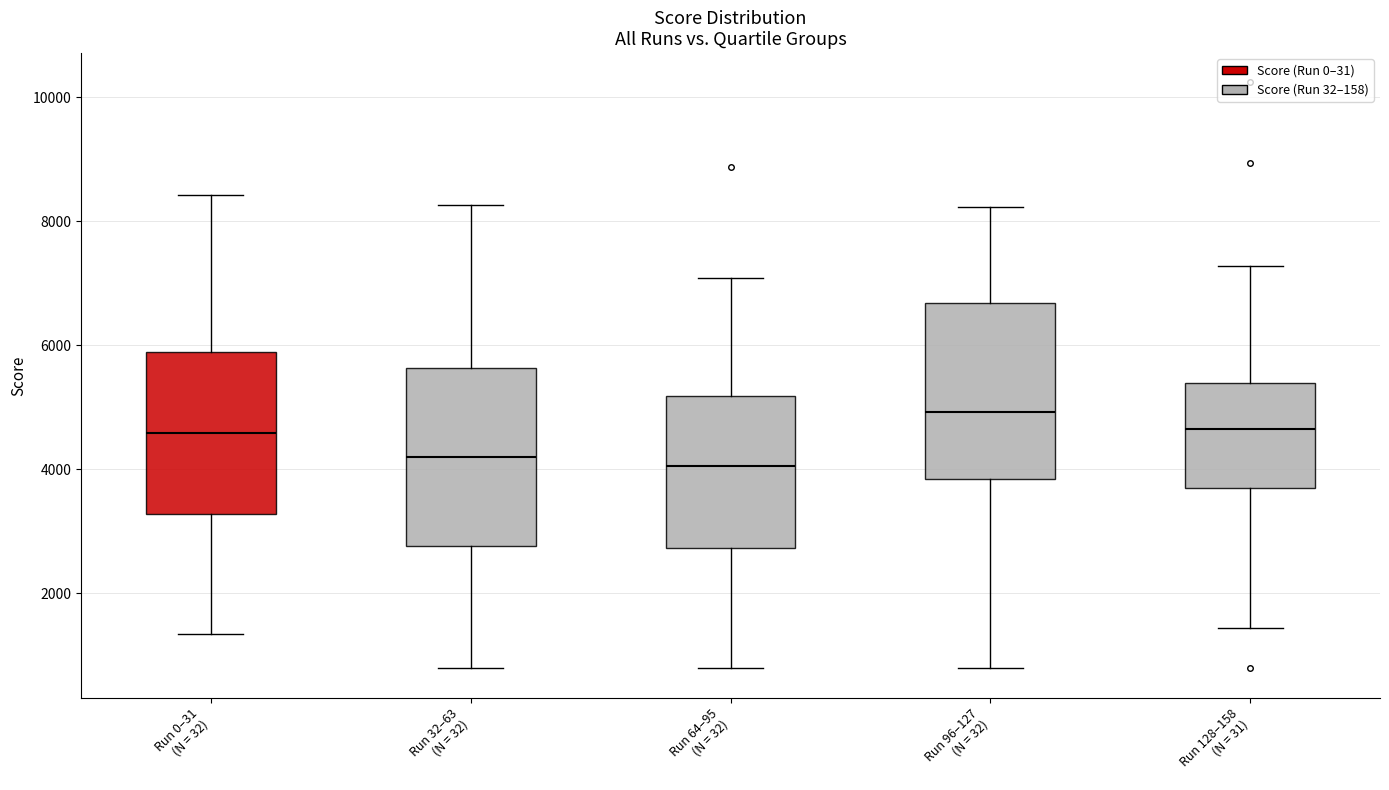

Which box's median line is the highest?

Run 96–127 (N = 32)